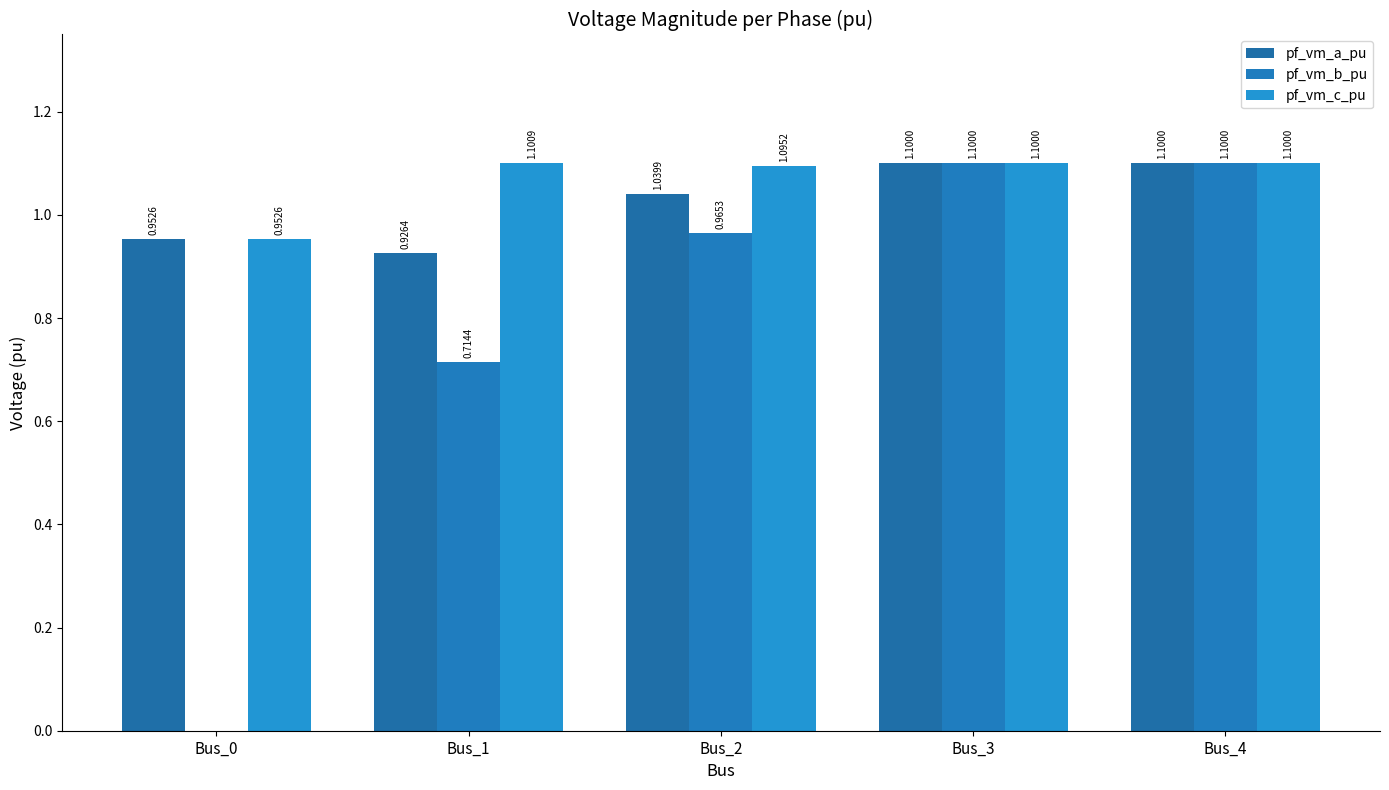

Reading left to right, transcribe all the data shown in this chart.

pf_vm_a_pu: Bus_0=1.0	Bus_1=0.9	Bus_2=1.0	Bus_3=1.1	Bus_4=1.1
pf_vm_b_pu: Bus_0=0.0	Bus_1=0.7	Bus_2=1.0	Bus_3=1.1	Bus_4=1.1
pf_vm_c_pu: Bus_0=1.0	Bus_1=1.1	Bus_2=1.1	Bus_3=1.1	Bus_4=1.1